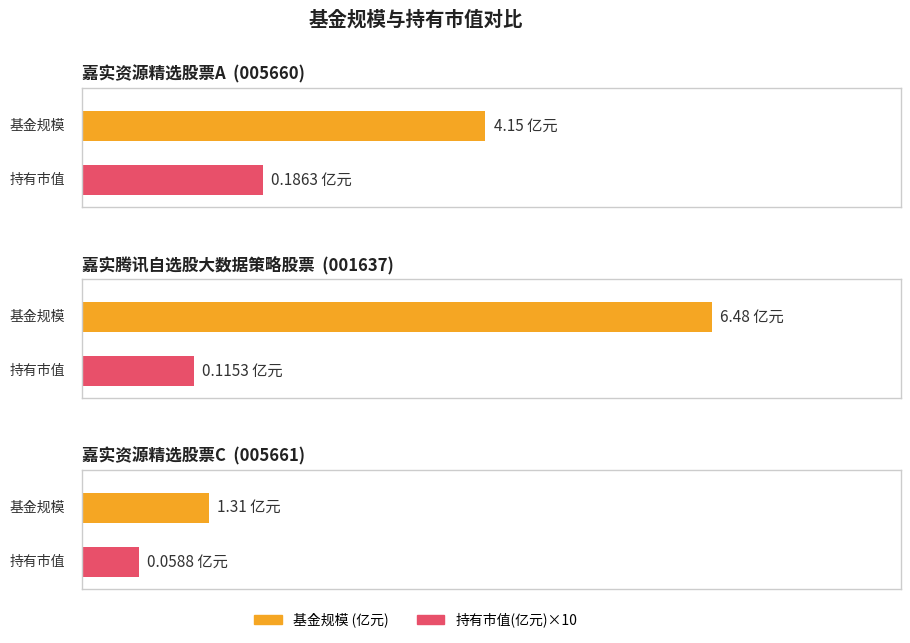

How many bars are there in each group?

2